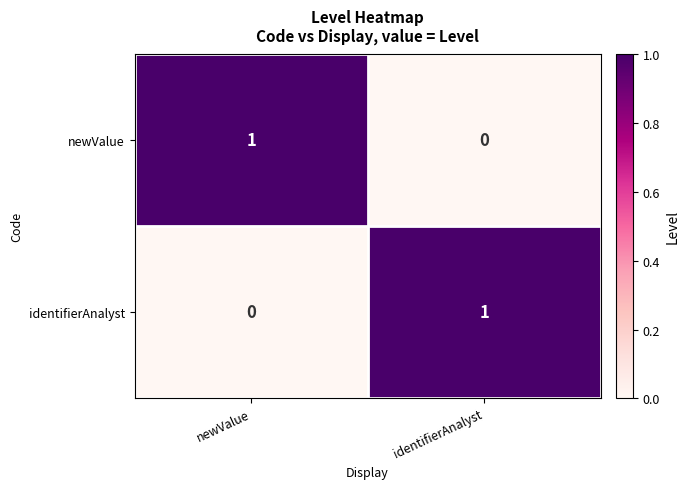

At which label is newValue closest to 0?

identifierAnalyst